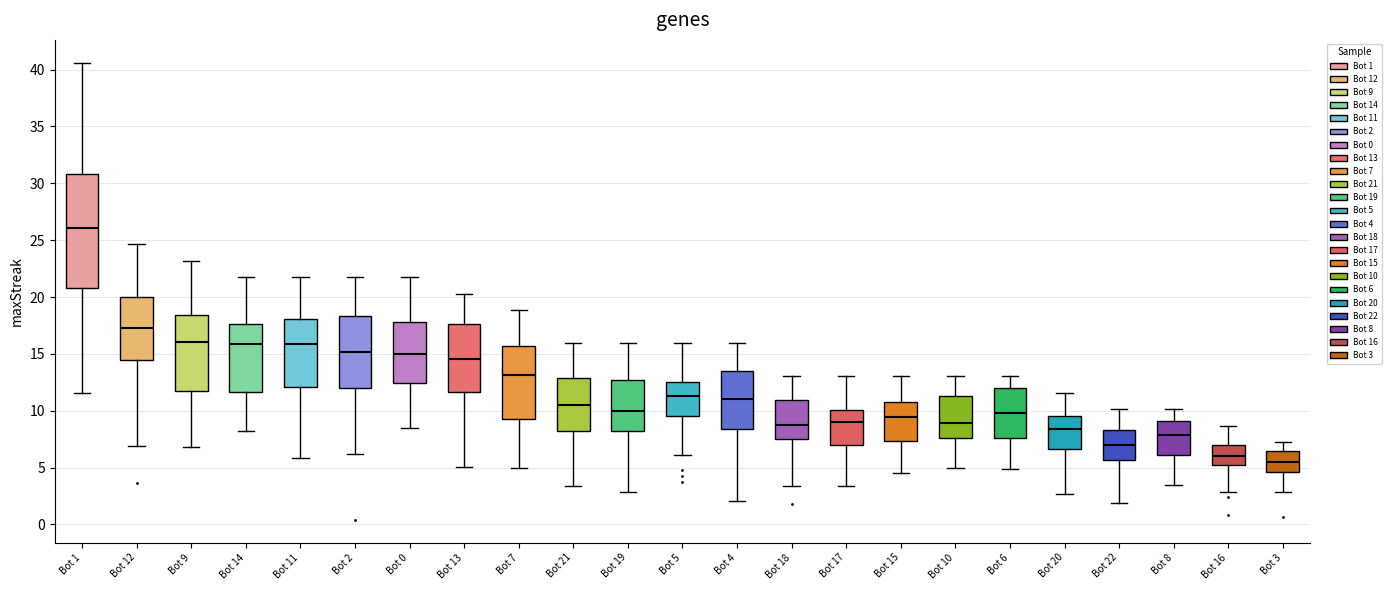

Reading left to right, read every box against the y-axis: the position of its median line, the range the box covers, and the ends of its whiskers. The values are not printed on the chart, so give them approximately, as read against the axis.

Bot 1: median 26.0, box 21.0 to 31.0, whiskers 11.5 to 40.5
Bot 12: median 17.0, box 14.5 to 20.0, whiskers 7.0 to 24.5
Bot 9: median 16.0, box 12.0 to 18.5, whiskers 7.0 to 23.0
Bot 14: median 16.0, box 11.5 to 17.5, whiskers 8.0 to 22.0
Bot 11: median 16.0, box 12.0 to 18.0, whiskers 6.0 to 22.0
Bot 2: median 15.0, box 12.0 to 18.5, whiskers 6.0 to 22.0
Bot 0: median 15.0, box 12.5 to 18.0, whiskers 8.5 to 22.0
Bot 13: median 14.5, box 11.5 to 17.5, whiskers 5.0 to 20.5
Bot 7: median 13.0, box 9.5 to 15.5, whiskers 5.0 to 19.0
Bot 21: median 10.5, box 8.0 to 13.0, whiskers 3.5 to 16.0
Bot 19: median 10.0, box 8.0 to 12.5, whiskers 3.0 to 16.0
Bot 5: median 11.5, box 9.5 to 12.5, whiskers 6.0 to 16.0
Bot 4: median 11.0, box 8.5 to 13.5, whiskers 2.0 to 16.0
Bot 18: median 9.0, box 7.5 to 11.0, whiskers 3.5 to 13.0
Bot 17: median 9.0, box 7.0 to 10.0, whiskers 3.5 to 13.0
Bot 15: median 9.5, box 7.5 to 11.0, whiskers 4.5 to 13.0
Bot 10: median 9.0, box 7.5 to 11.5, whiskers 5.0 to 13.0
Bot 6: median 10.0, box 7.5 to 12.0, whiskers 5.0 to 13.0
Bot 20: median 8.5, box 6.5 to 9.5, whiskers 2.5 to 11.5
Bot 22: median 7.0, box 5.5 to 8.5, whiskers 2.0 to 10.0
Bot 8: median 8.0, box 6.0 to 9.0, whiskers 3.5 to 10.0
Bot 16: median 6.0, box 5.5 to 7.0, whiskers 3.0 to 8.5
Bot 3: median 5.5, box 4.5 to 6.5, whiskers 3.0 to 7.5